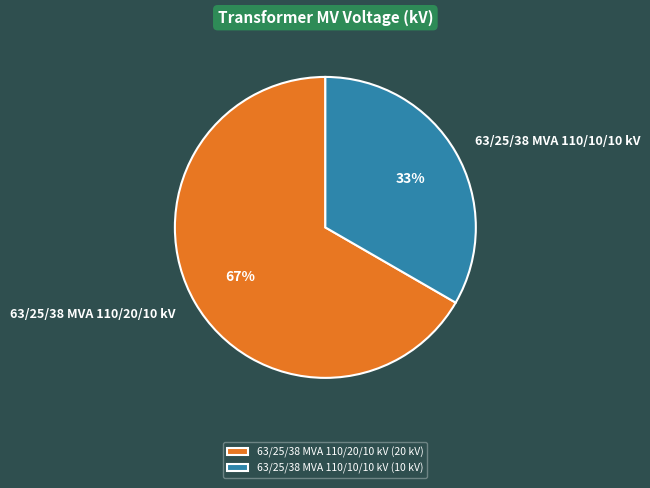

How many segments does this pie chart have?

2